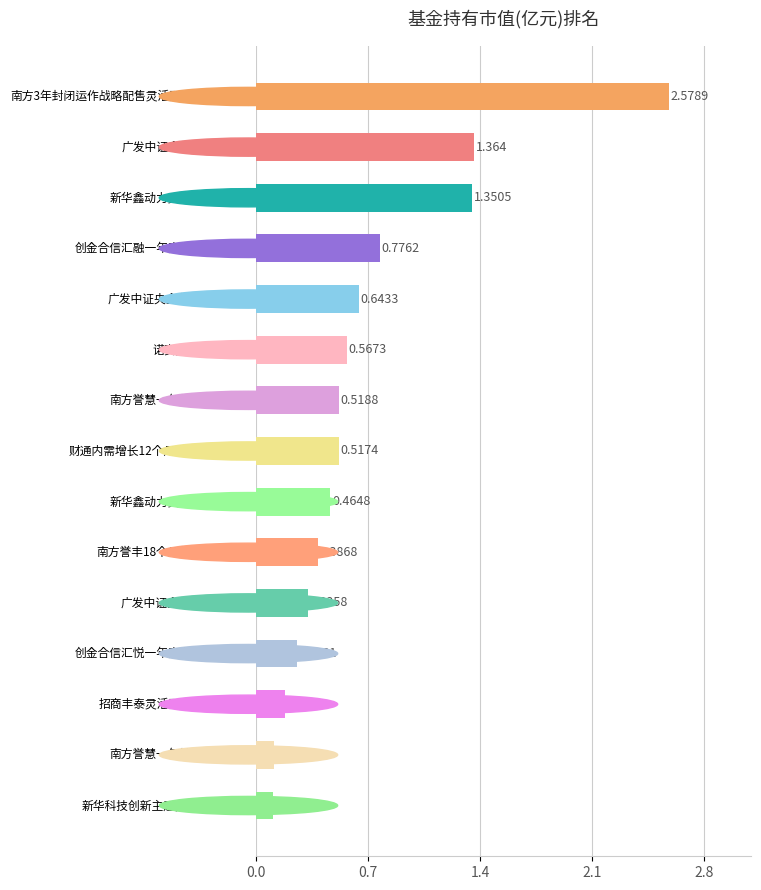

What is the difference between the second highest and minimum values?

1.3